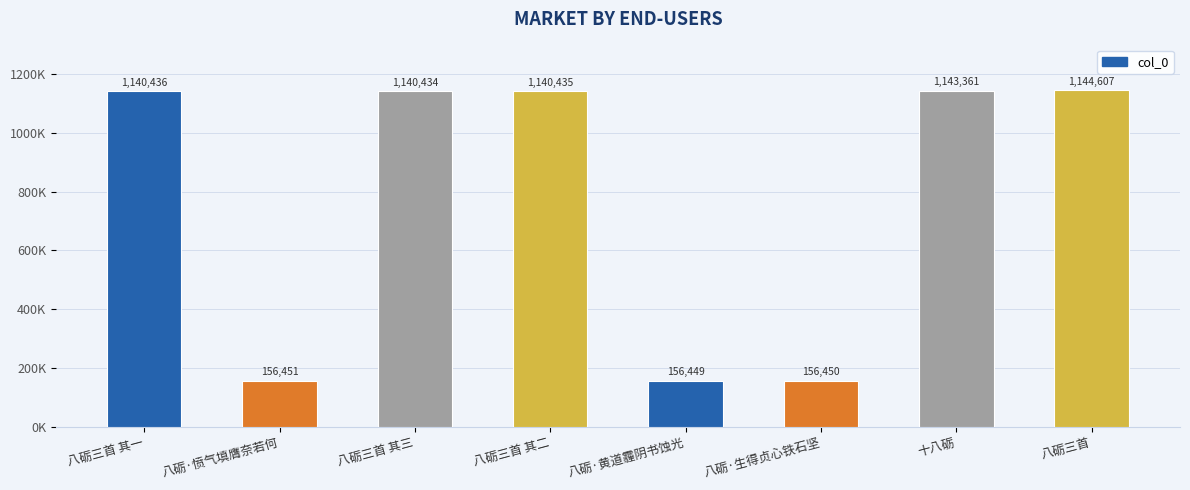

What is the label of the 6th bar from the left?

八砺·生得贞心铁石坚